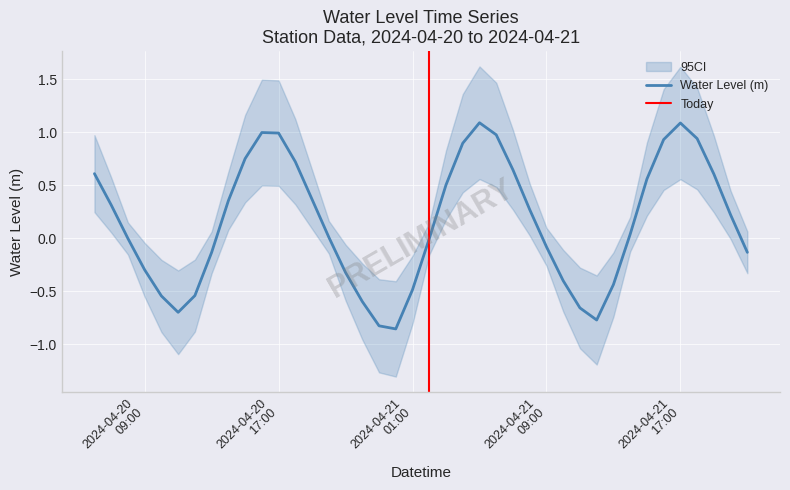

What is the sum of the values at 2024-04-20 23:00:00 and 2024-04-20 20:00:00?

-0.8